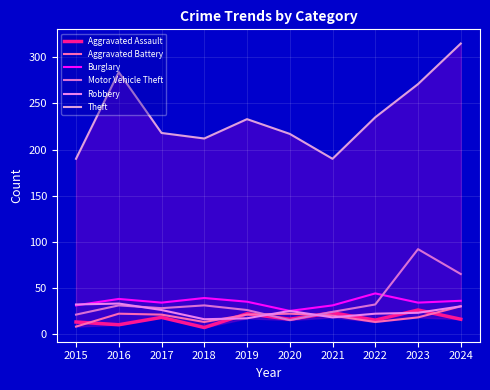

Reading right to left, transcribe all the data shown in this chart.

Aggravated Assault: 2024=16	2023=26	2022=15	2021=23	2020=16	2019=22	2018=7	2017=18	2016=10	2015=13
Aggravated Battery: 2024=30	2023=18	2022=13	2021=20	2020=22	2019=21	2018=13	2017=21	2016=22	2015=8
Burglary: 2024=36	2023=34	2022=44	2021=31	2020=25	2019=35	2018=39	2017=34	2016=38	2015=31
Motor Vehicle Theft: 2024=65	2023=92	2022=32	2021=24	2020=15	2019=26	2018=31	2017=28	2016=31	2015=21
Robbery: 2024=30	2023=23	2022=22	2021=18	2020=25	2019=17	2018=16	2017=26	2016=33	2015=32
Theft: 2024=315	2023=271	2022=235	2021=190	2020=217	2019=233	2018=212	2017=218	2016=284	2015=190